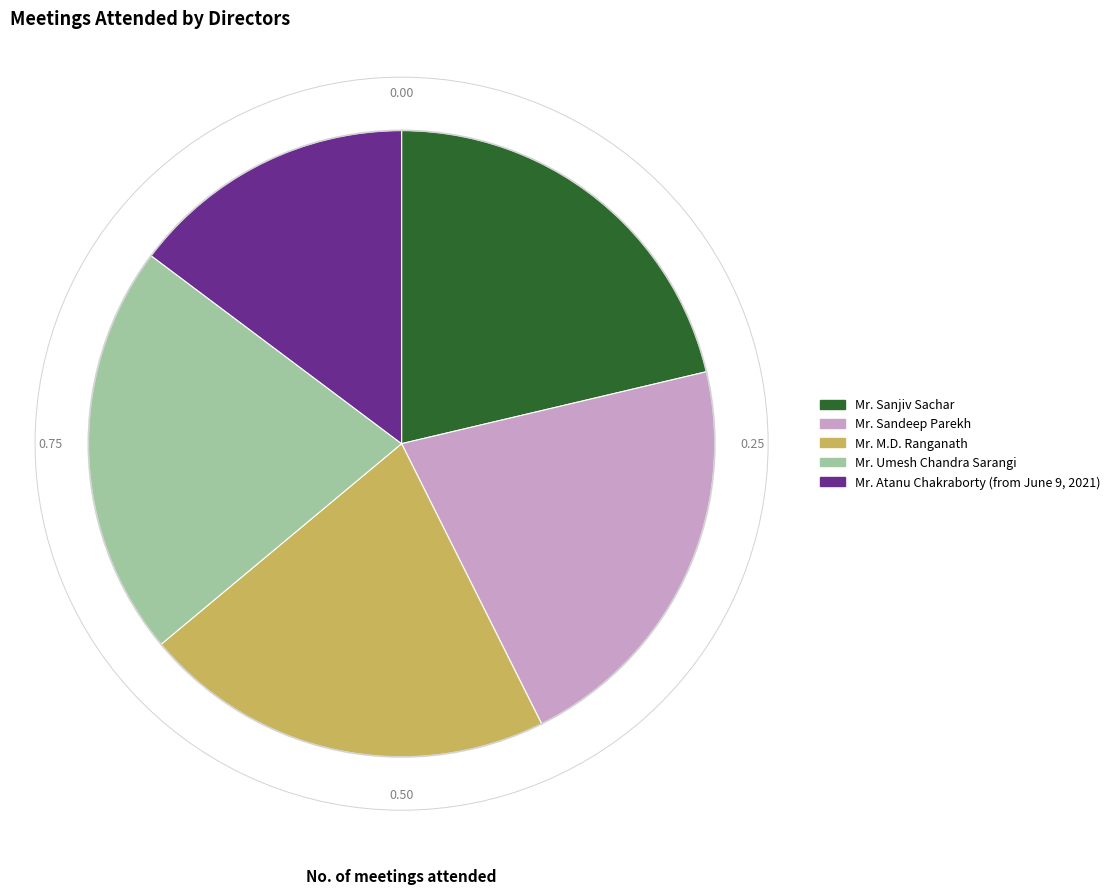

Does Mr. M.D. Ranganath account for over 50% of the chart?

No